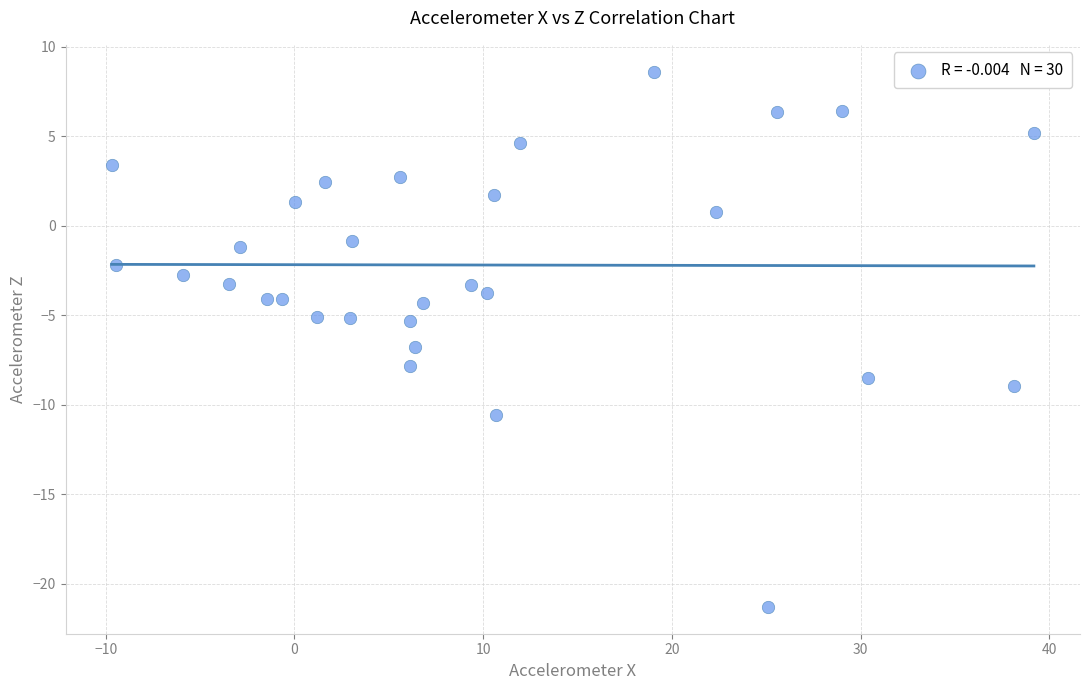

What is the range of Y values (max minus min)?

29.9